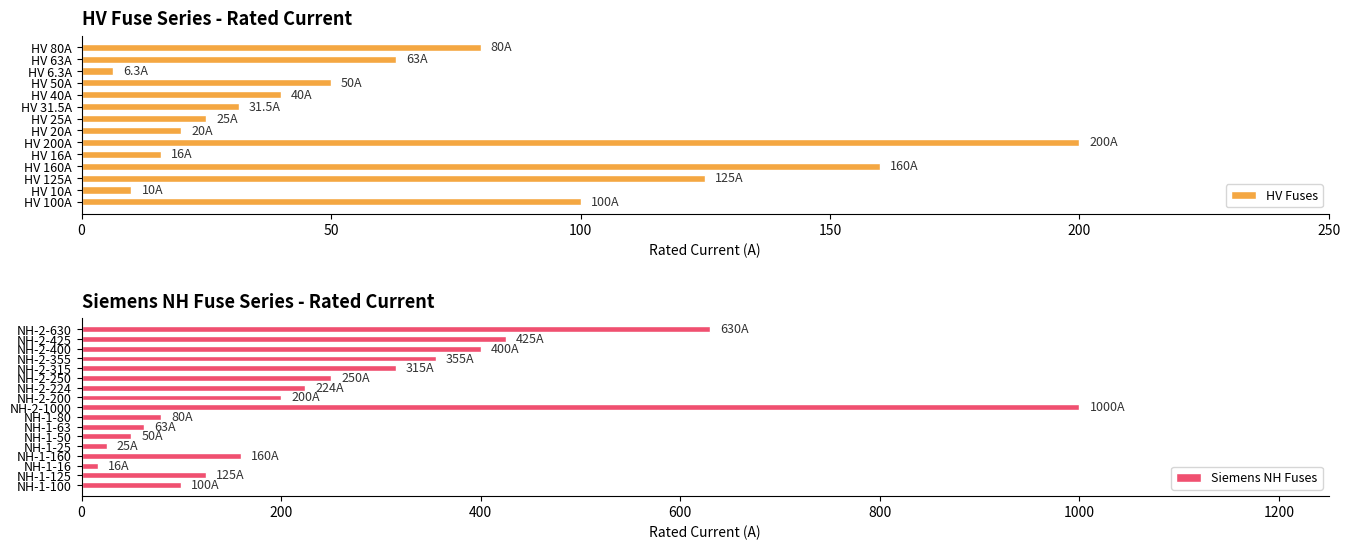

How many values are below 100?

15